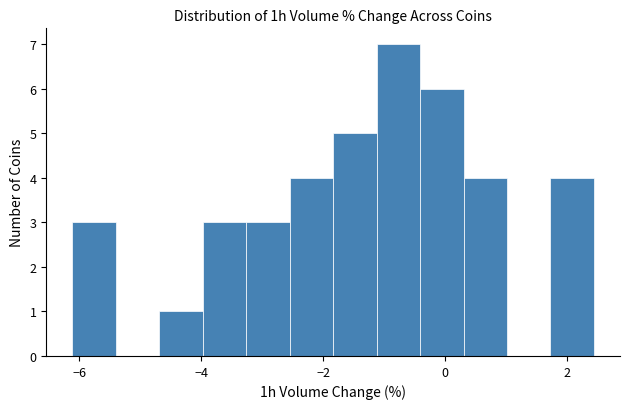

Read against the x-axis, roughly where is the centre of the tallest bar?

-0.8